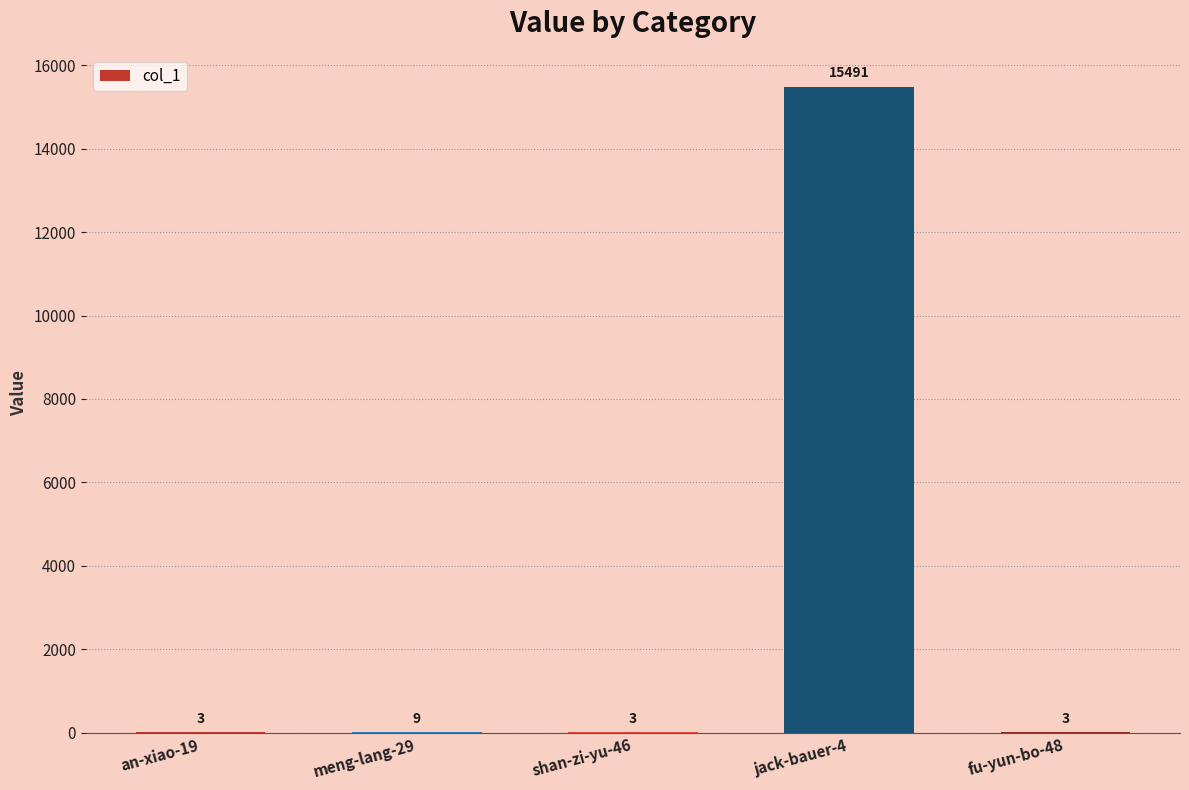

Reading right to left, extract all data points from this chart.

3	15491	3	9	3